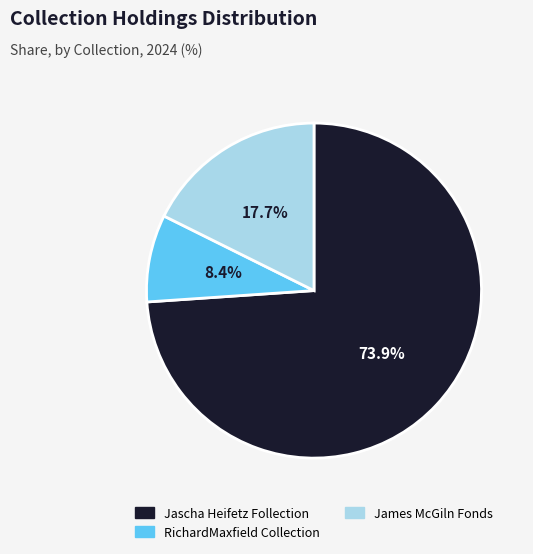

The RichardMaxfield Collection slice represents 8% of the pie. True or false?

True